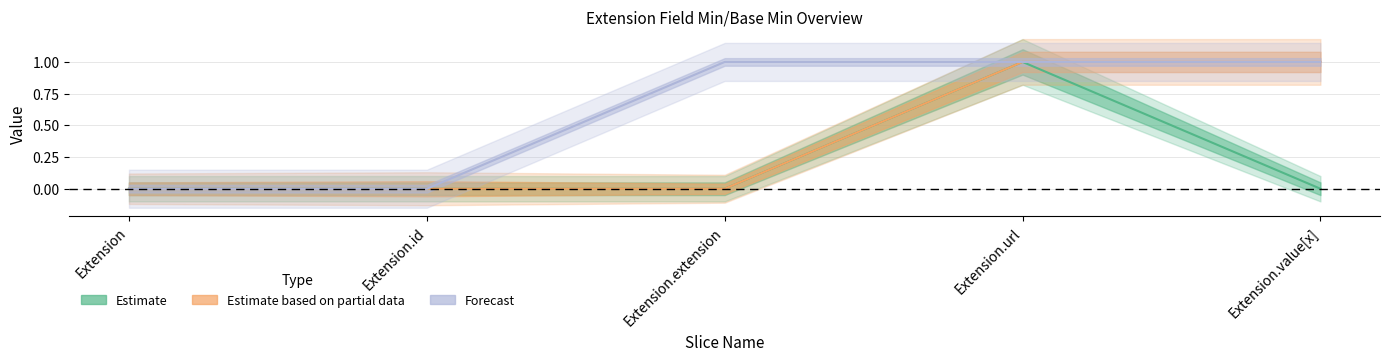

What is the label of the 5th point from the left?

Extension.value[x]